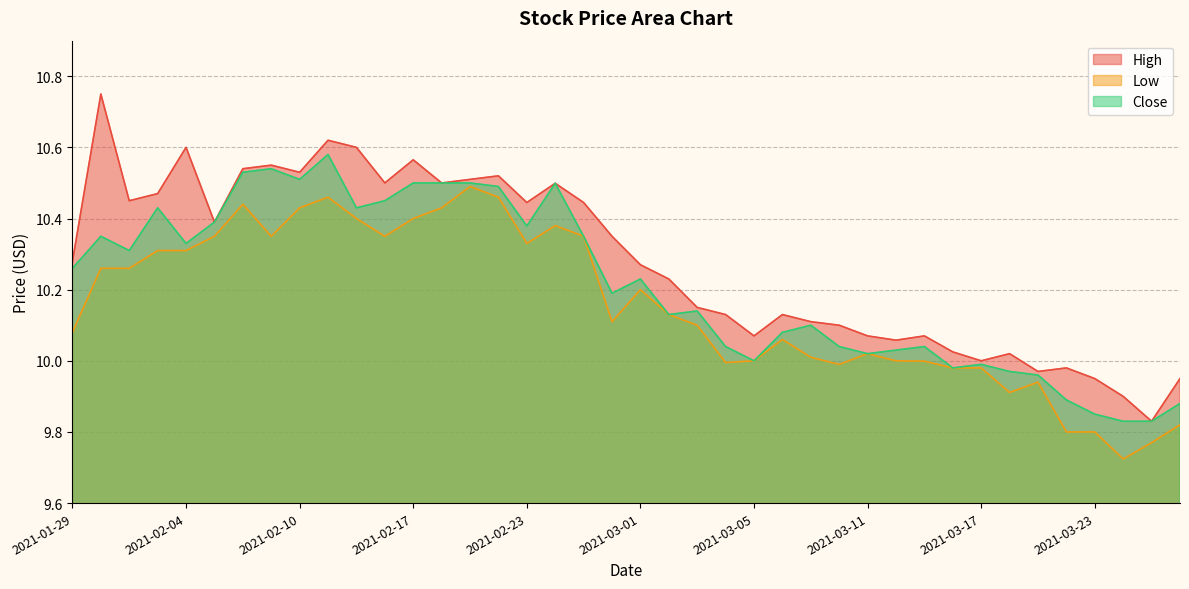

What is the minimum value shown in the chart?

9.7